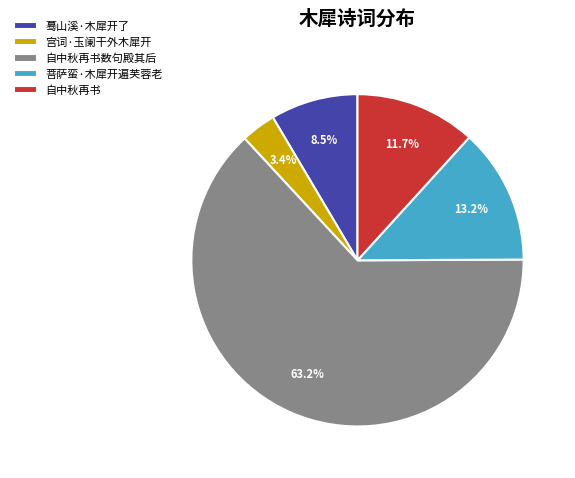

Combined, do 自中秋再书 and 蓦山溪·木犀开了 account for over 50%?

No